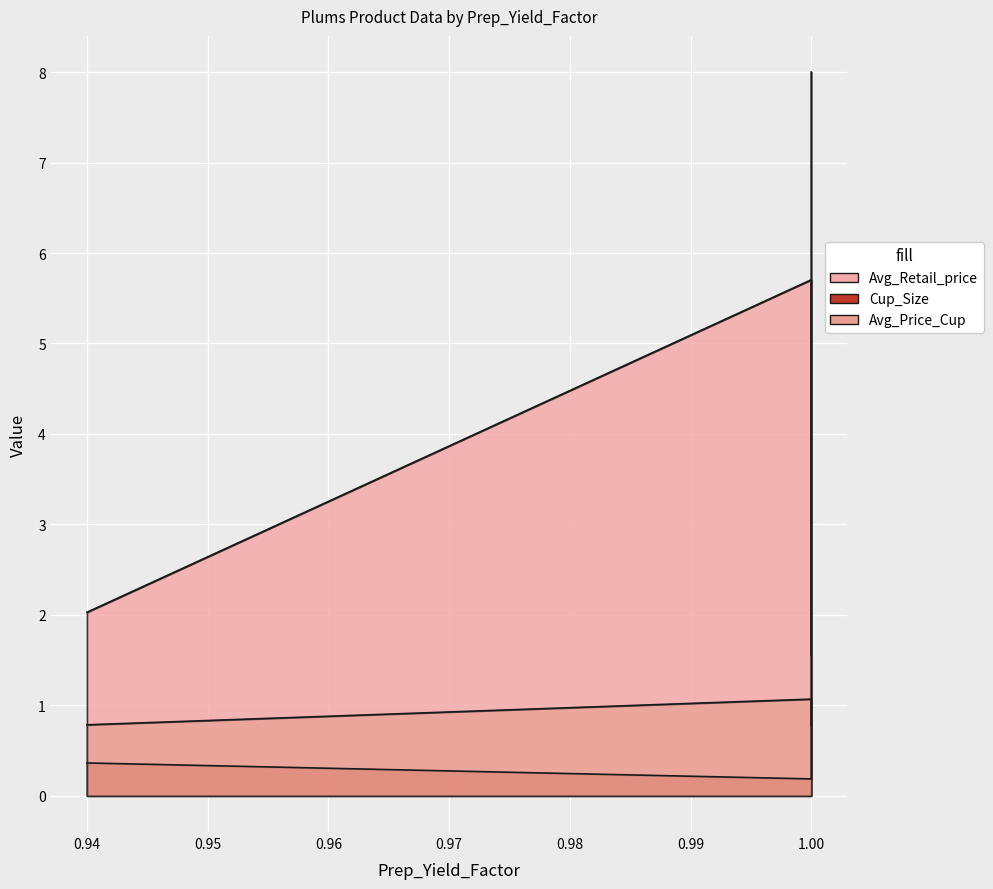

Which series changed the most between 1.0 and 1.0?

Cup_Size